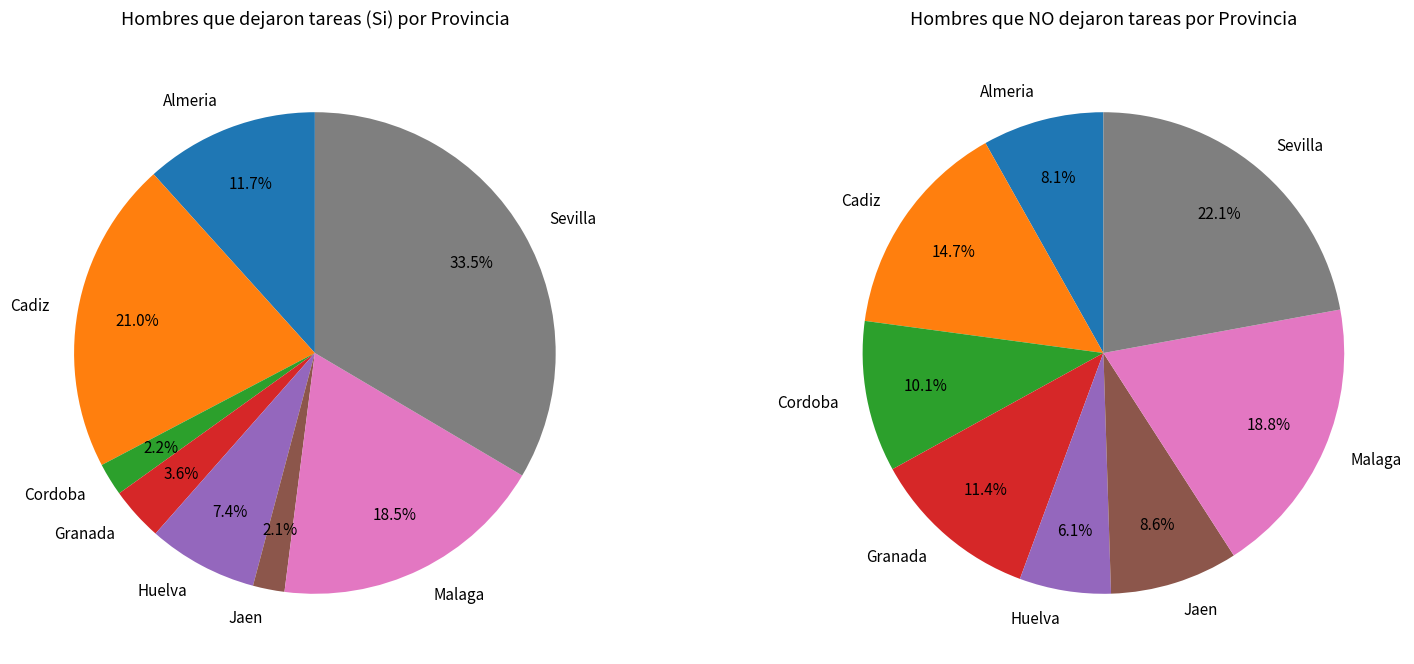

Does Cadiz account for over 50% of the chart?

No